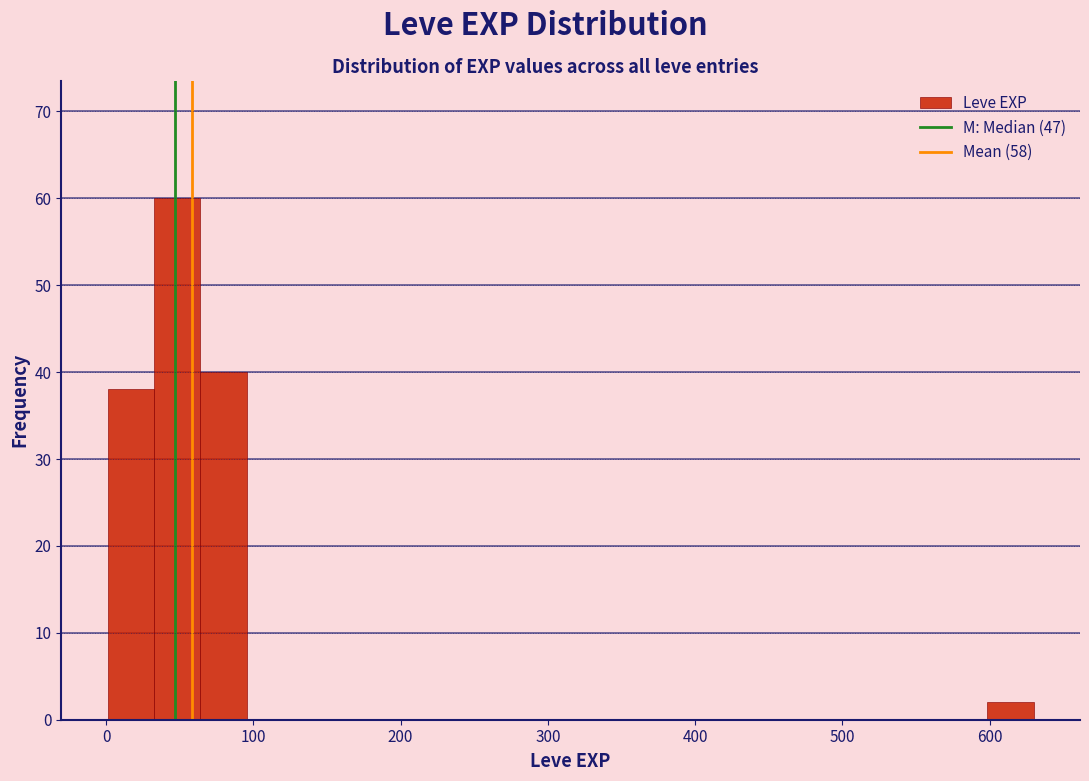

Read against the x-axis, roughly where is the centre of the tallest bar?

50